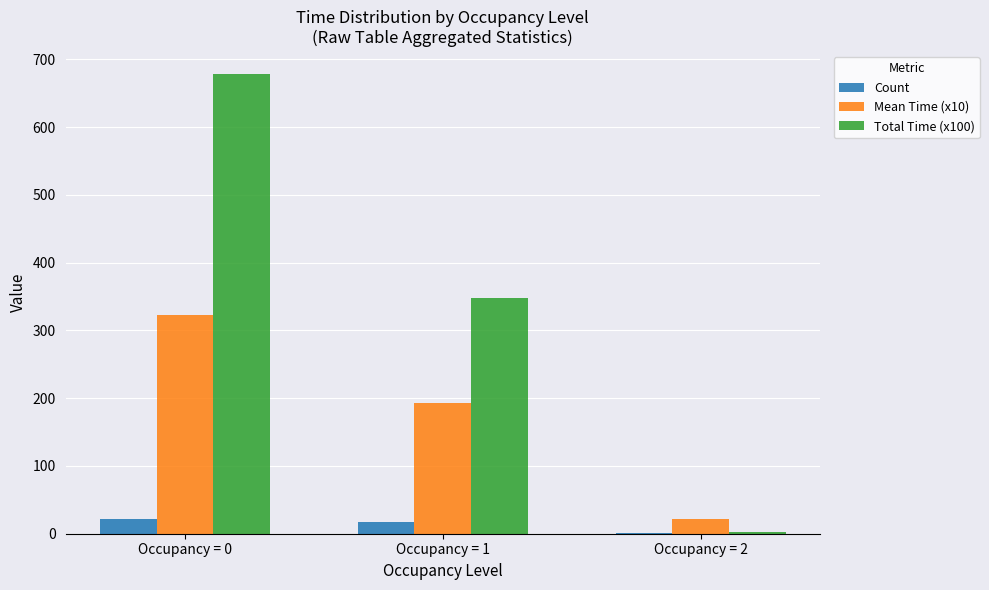

Are the bars horizontal?

No